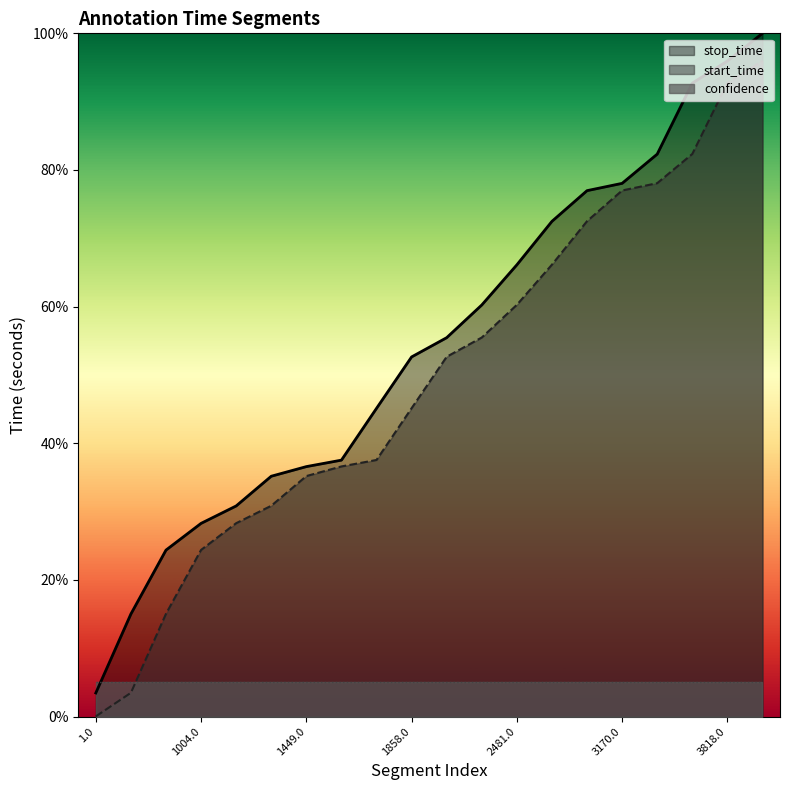

Is the value of start_time at 2284.0 greater than the value of stop_time at 3818.0?

No